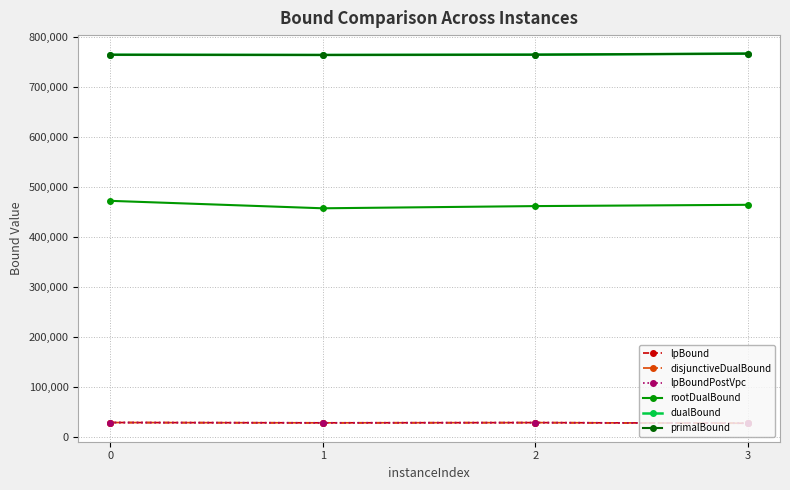

Is it true that disjunctiveDualBound equals 9532.1 at 3?

False